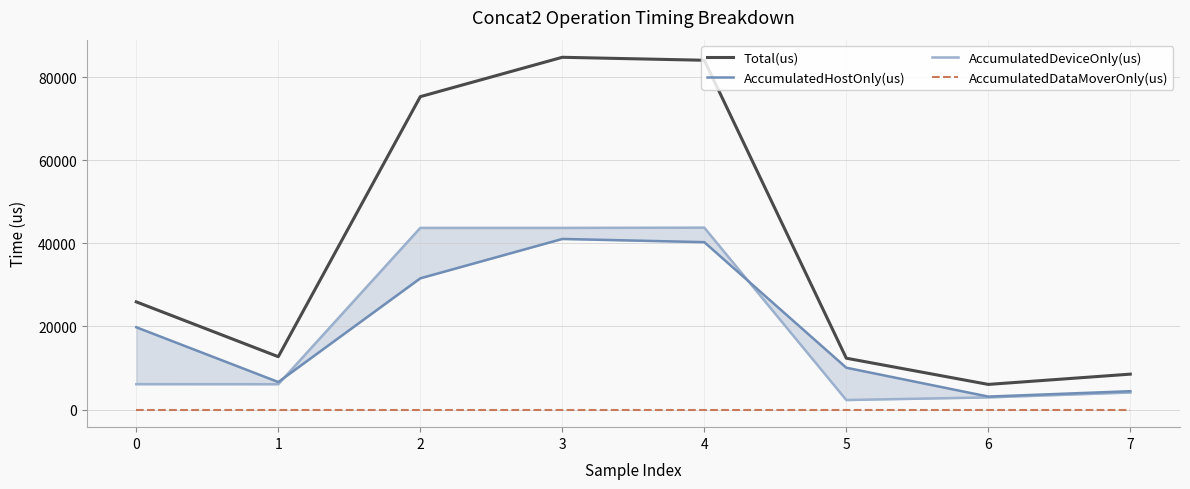

The value of AccumulatedHostOnly(us) at 2 is 31582.8. True or false?

True